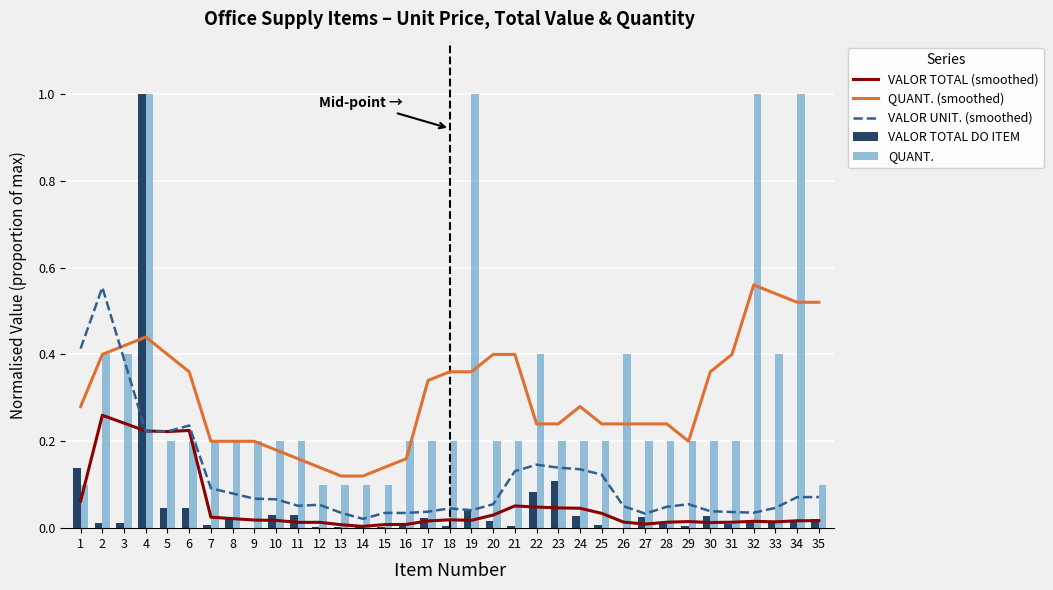

List the labels in order of VALOR TOTAL DO ITEM value, smallest first.

9, 26, 12, 13, 14, 15, 18, 29, 21, 25, 7, 31, 28, 3, 16, 2, 33, 32, 34, 20, 35, 17, 8, 27, 30, 24, 10, 11, 19, 5, 6, 22, 23, 1, 4